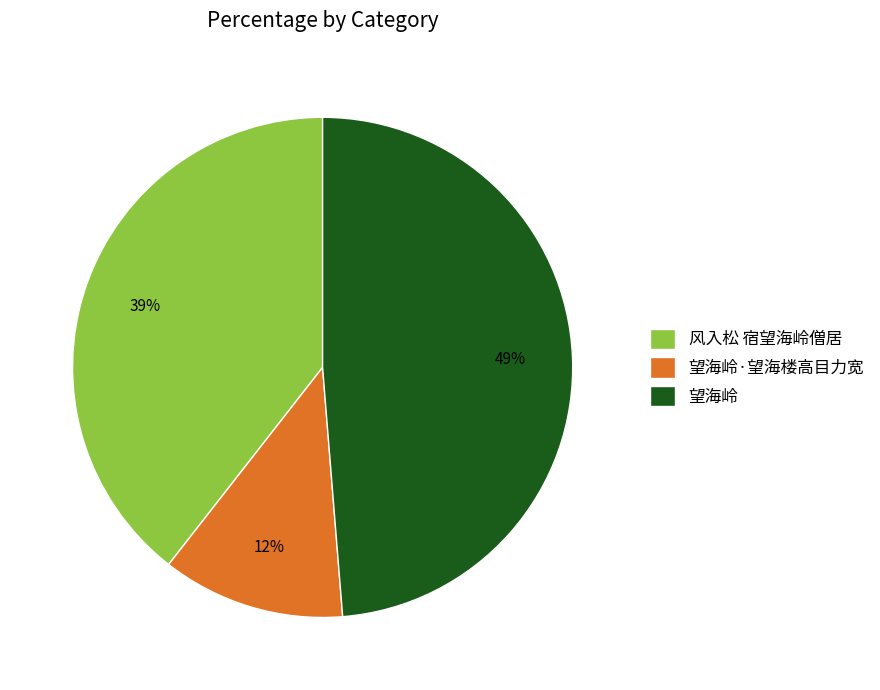

Which category has the smallest portion of the pie?

望海岭·望海楼高目力宽